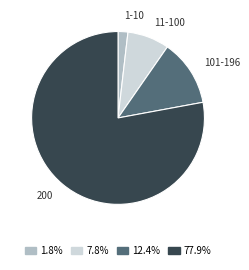

Is the sum of 77.9% and 7.8% greater than half?

Yes